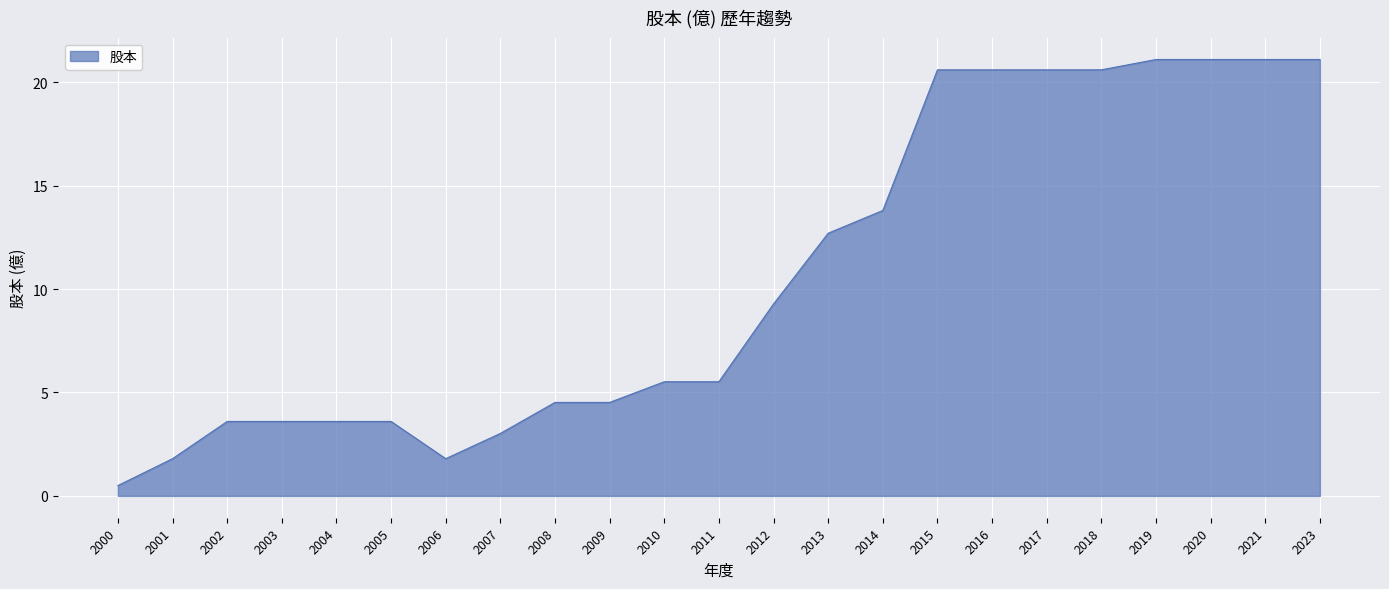

Approximately how many times larger is the value at 2018 compared to 2016?

1.0